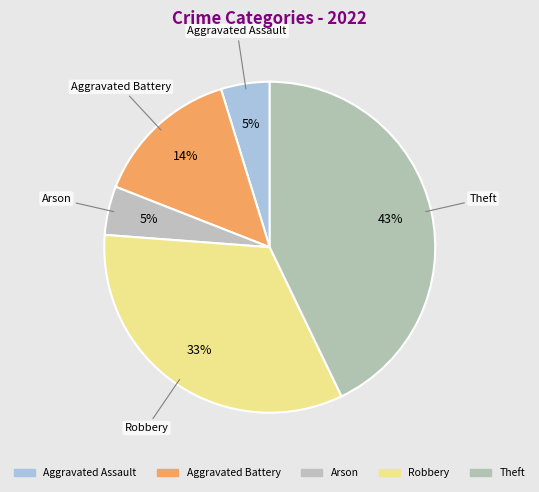

How many slices are in this pie chart?

5